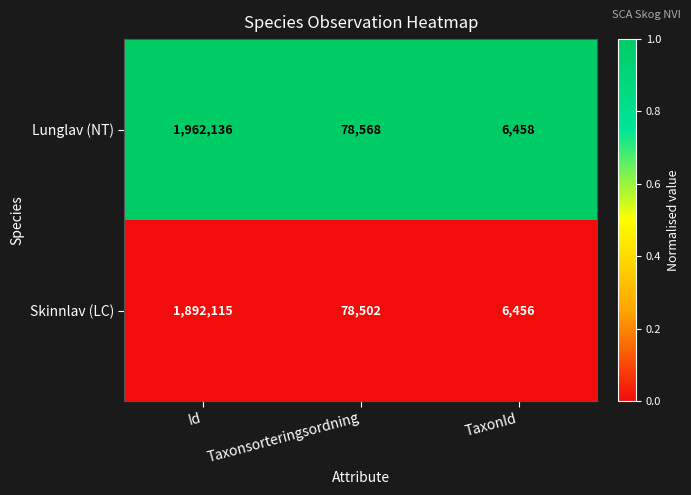

Reading left to right, transcribe all the data shown in this chart.

Lunglav (NT): Id=1962136	Taxonsorteringsordning=78568	TaxonId=6458
Skinnlav (LC): Id=1892115	Taxonsorteringsordning=78502	TaxonId=6456